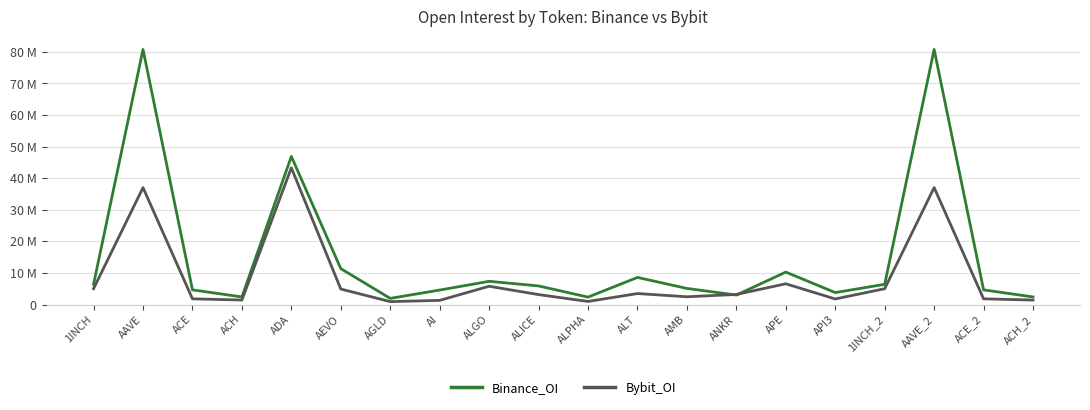

What are all the series names shown in the legend?

Binance_OI, Bybit_OI